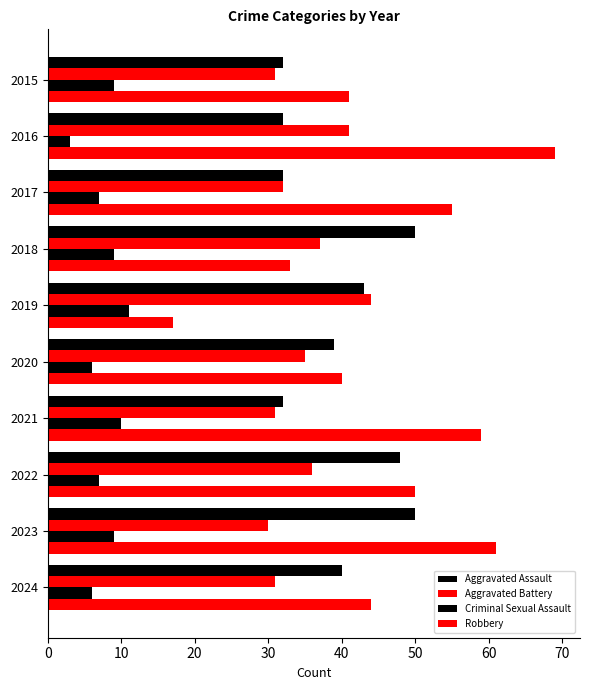

How many data points in Robbery are less than 50?

5